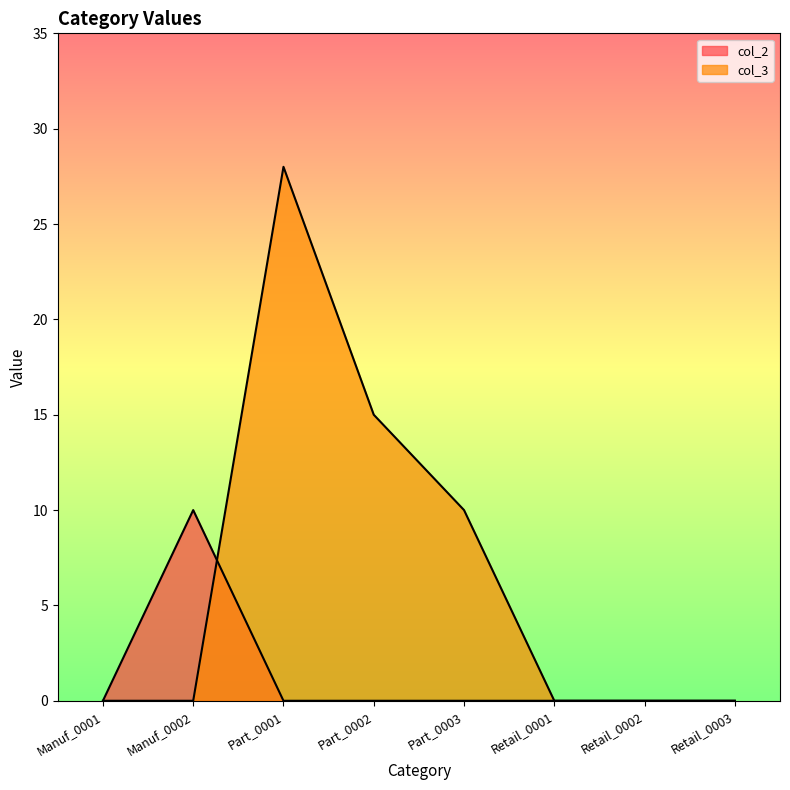

True or false: col_3 has a value of 13 at Manuf_0002.

False